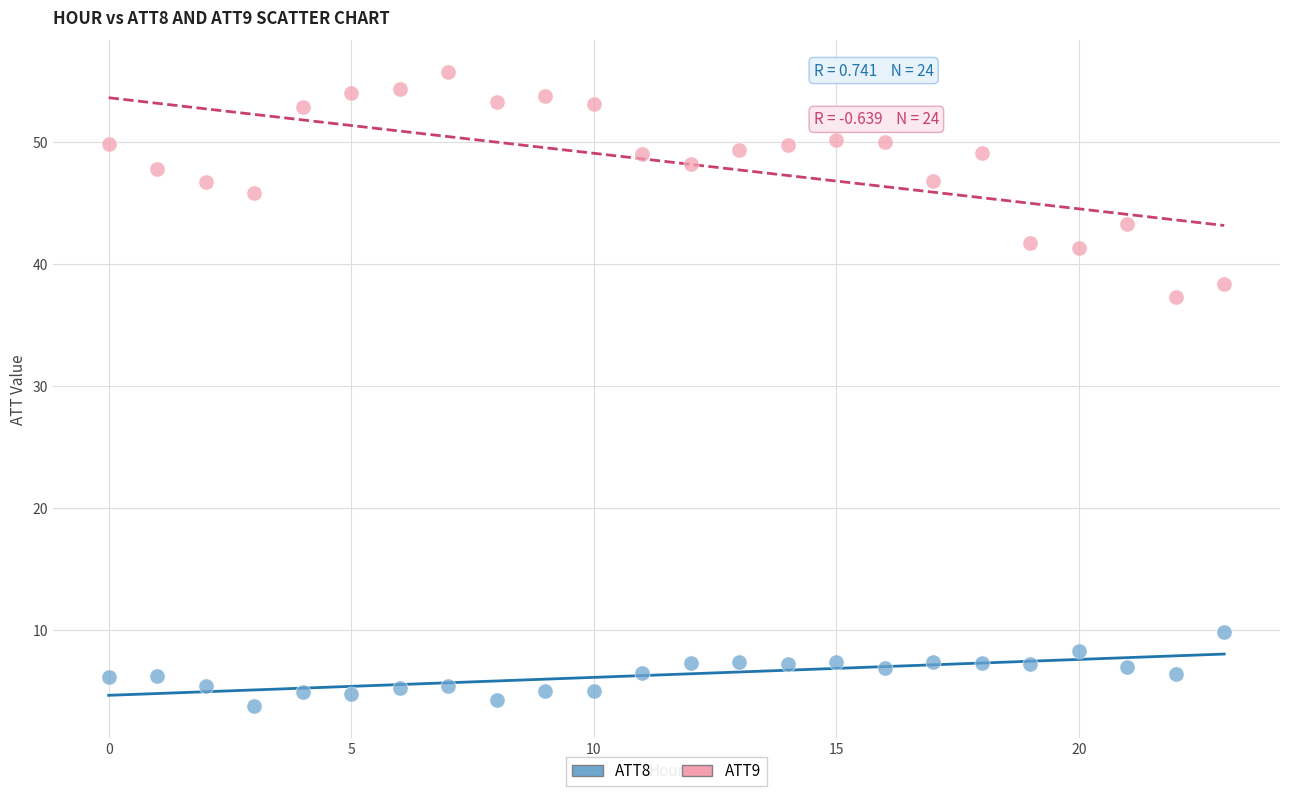

Across all data points, what is the range of Y values (max minus min)?

52.1